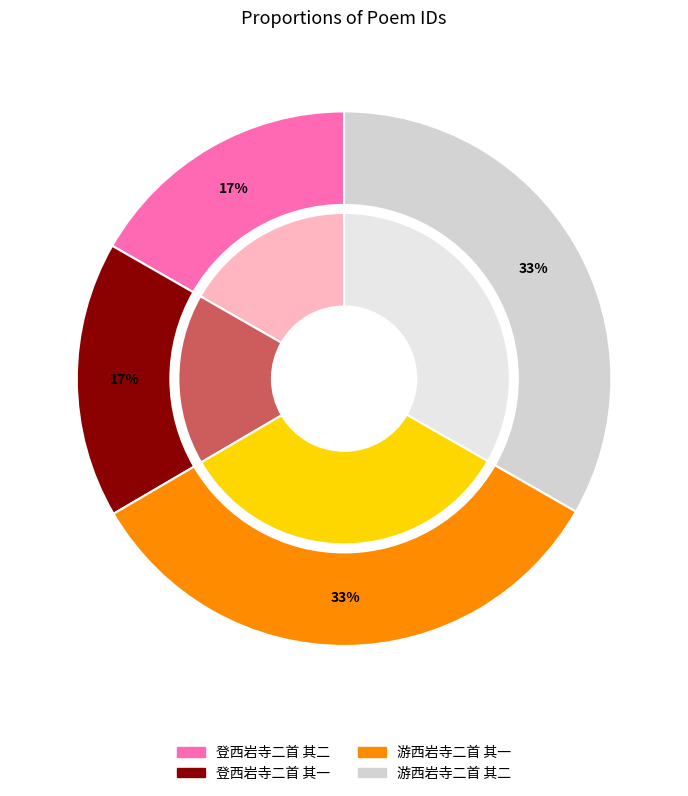

Combined, do 登西岩寺二首 其一 and 游西岩寺二首 其一 account for over 50%?

No